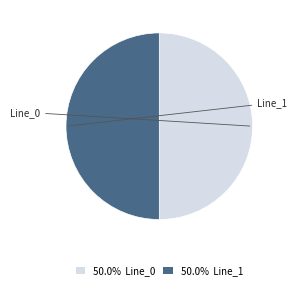

Count the number of slices in the pie.

2